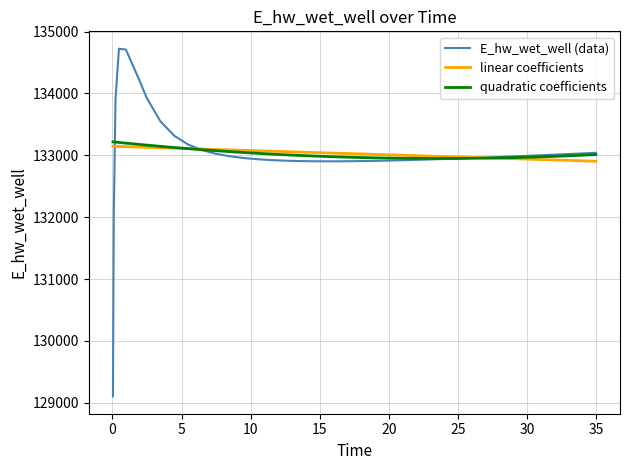

What are all the series names shown in the legend?

E_hw_wet_well (data), linear coefficients, quadratic coefficients